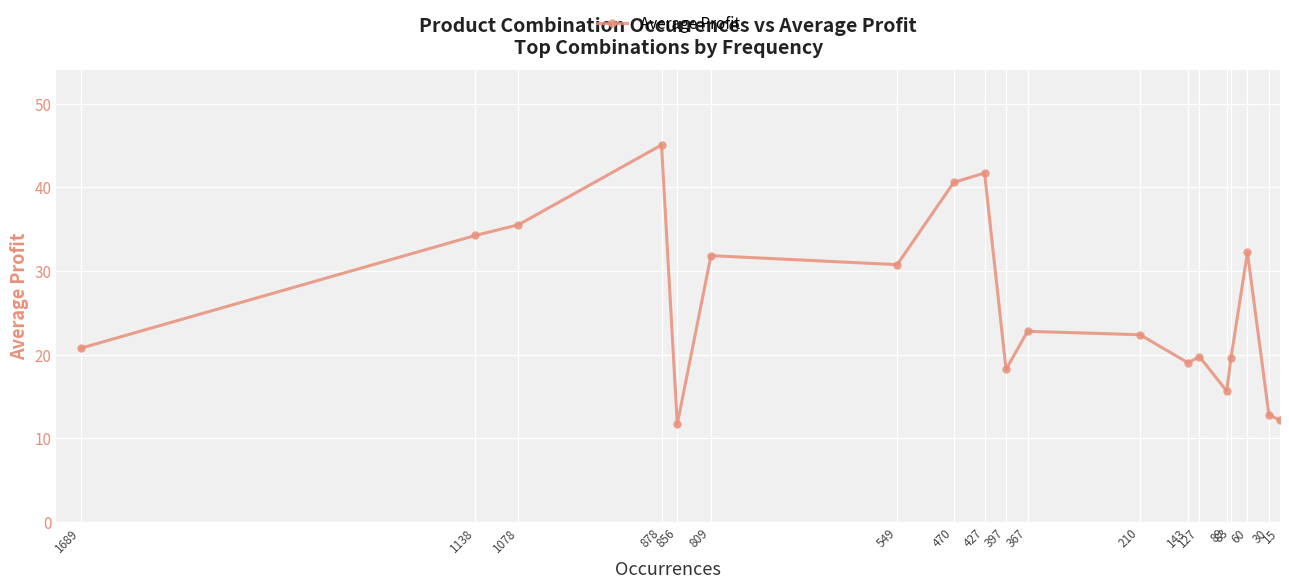

What is the value of the 6th point from the left?

31.8